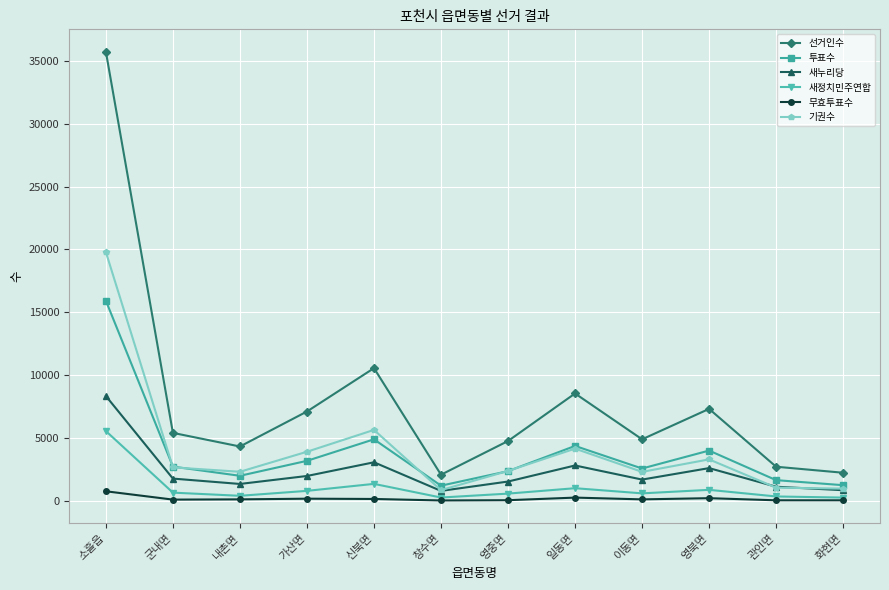

Which series changed the most between 신북면 and 영북면?

선거인수